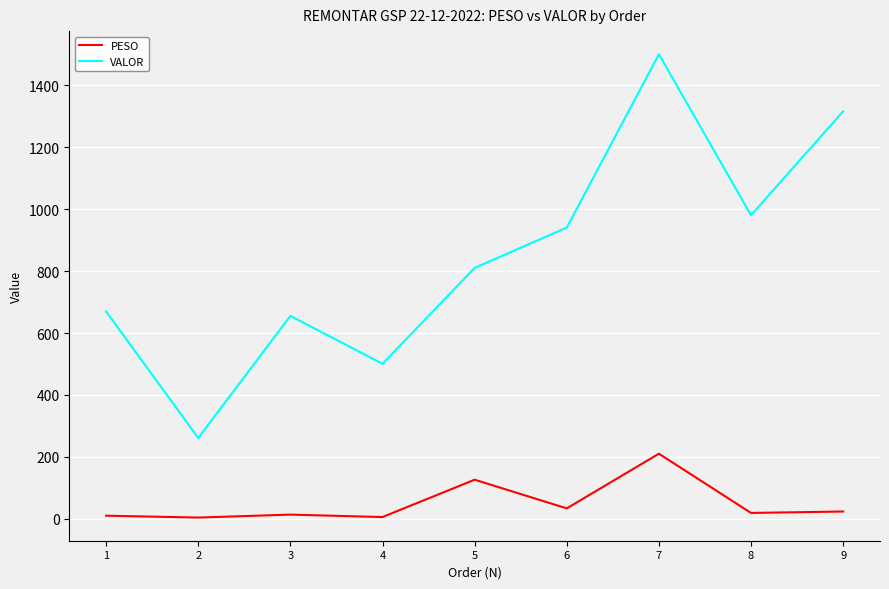

At which category is the sum across all series the highest?

7